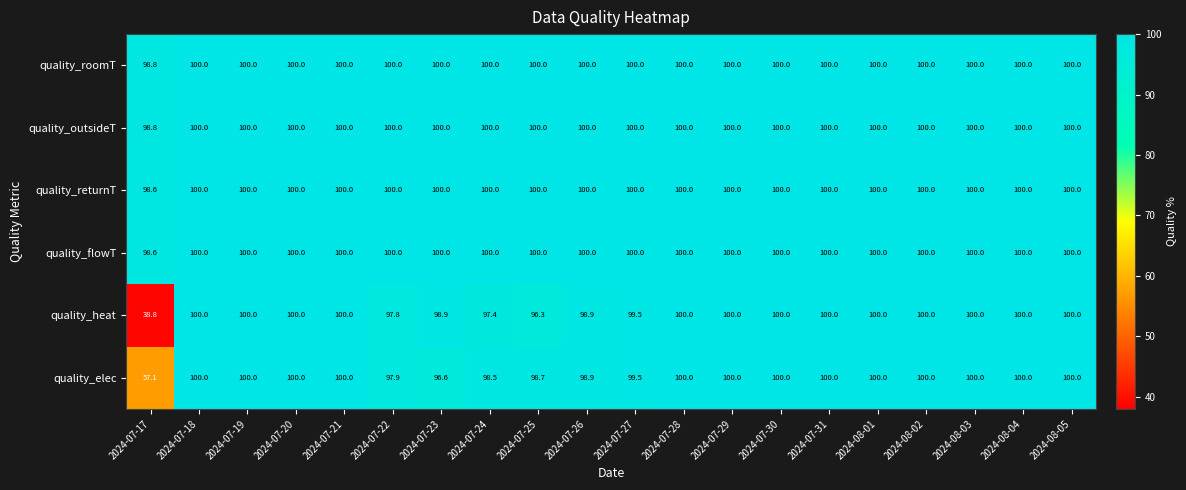

Between 2024-07-23 and 2024-07-28, which series saw the biggest shift?

quality_elec